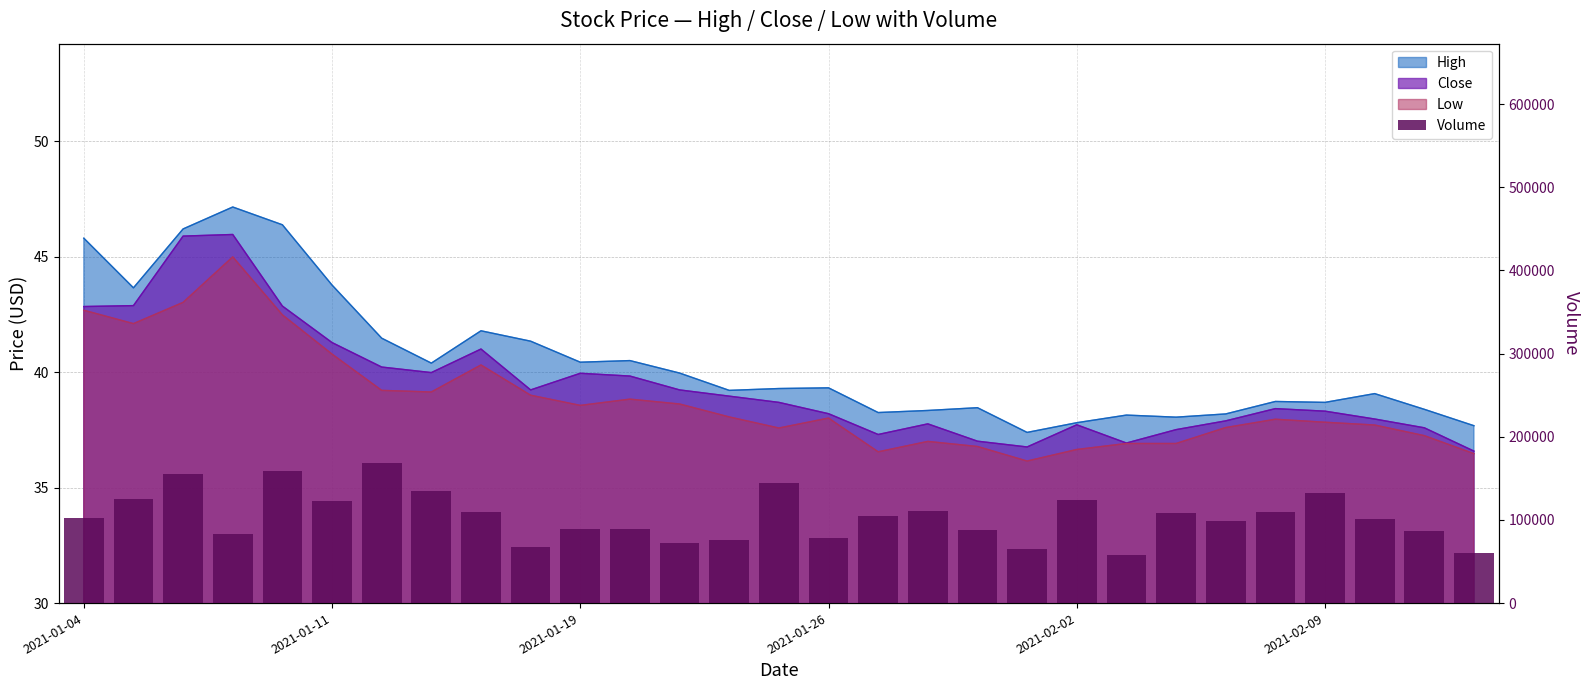

How many values exceed 101800?

14